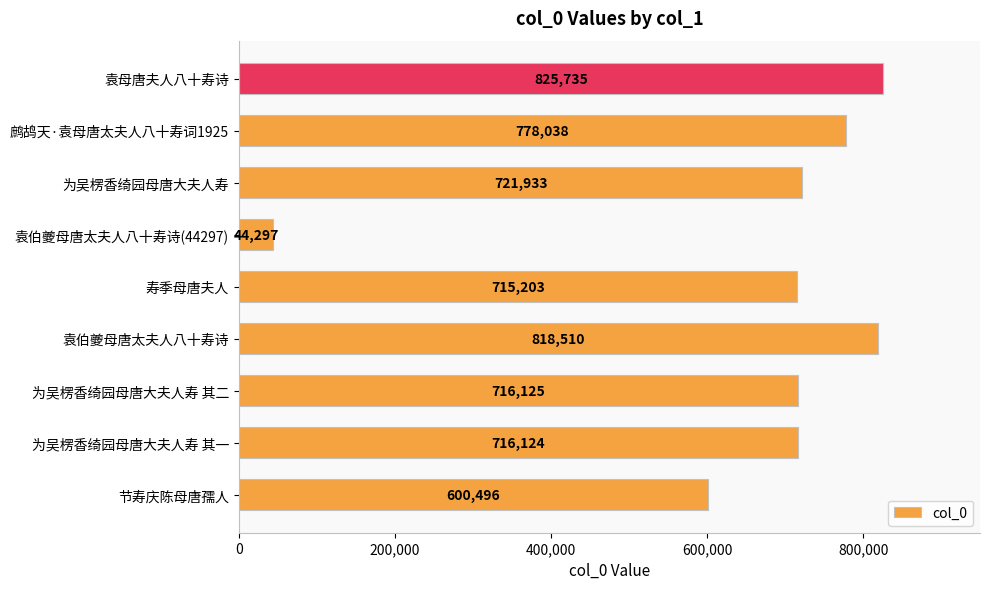

List the labels in order of value, largest first.

袁母唐夫人八十寿诗, 袁伯夔母唐太夫人八十寿诗, 鹧鸪天·袁母唐太夫人八十寿词1925, 为吴楞香绮园母唐大夫人寿, 为吴楞香绮园母唐大夫人寿 其二, 为吴楞香绮园母唐大夫人寿 其一, 寿季母唐夫人, 节寿庆陈母唐孺人, 袁伯夔母唐太夫人八十寿诗(44297)